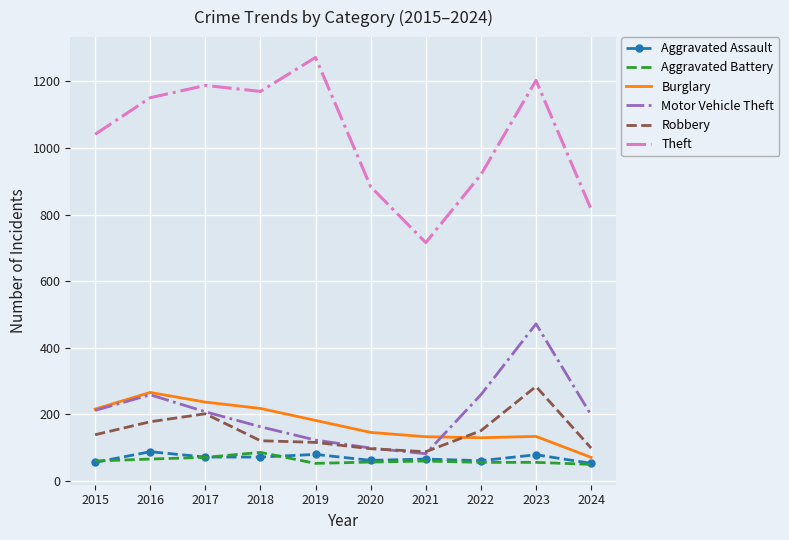

Which series has the largest total across all categories?

Theft